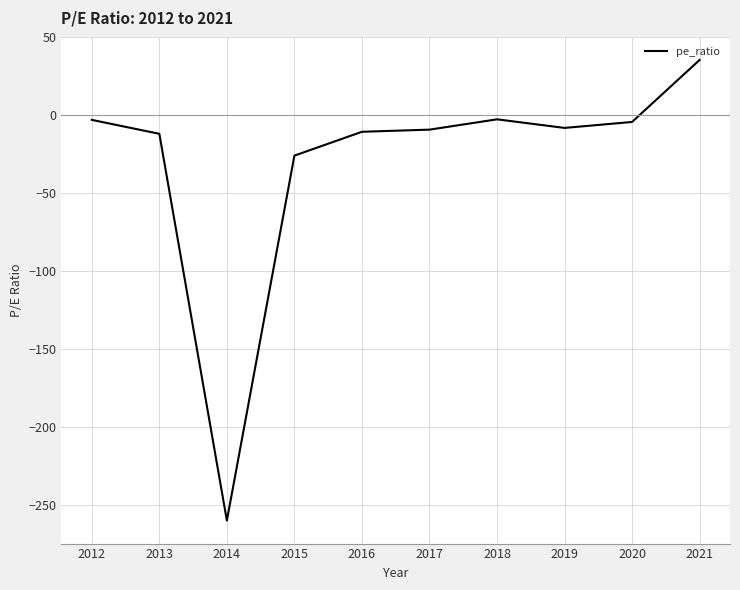

What is the minimum value shown in the chart?

-260.0